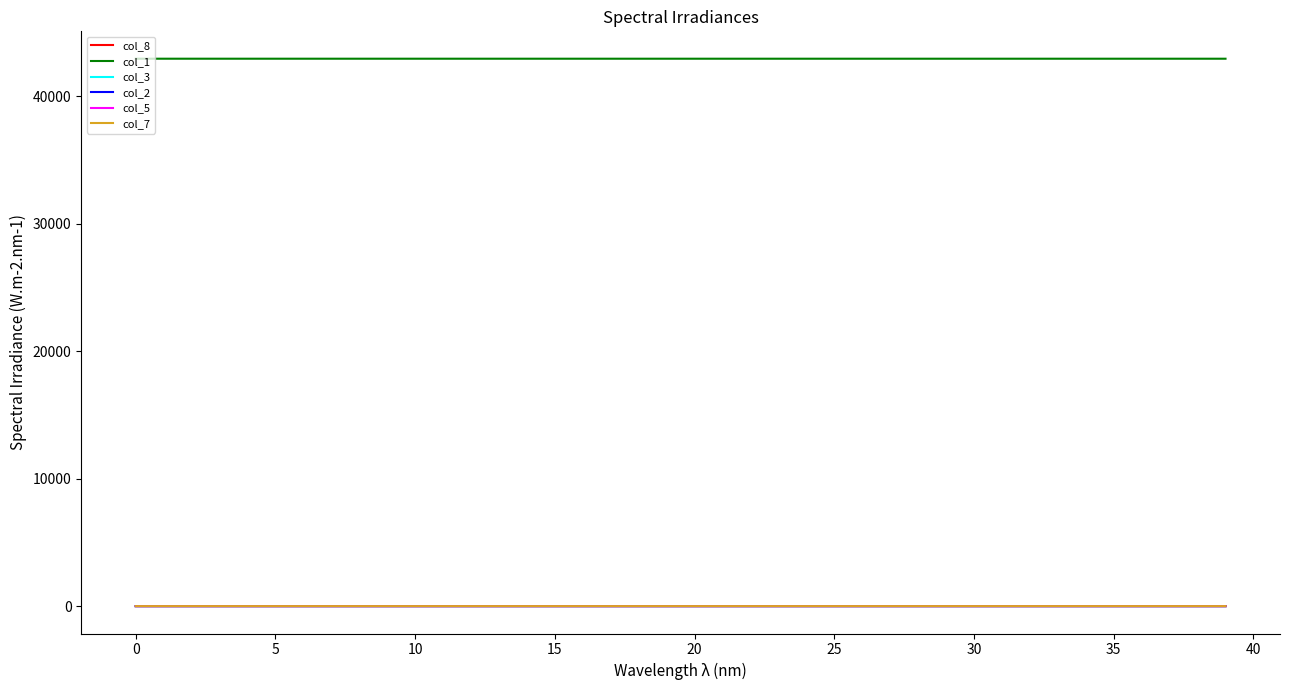

Which series has the largest total across all categories?

col_1